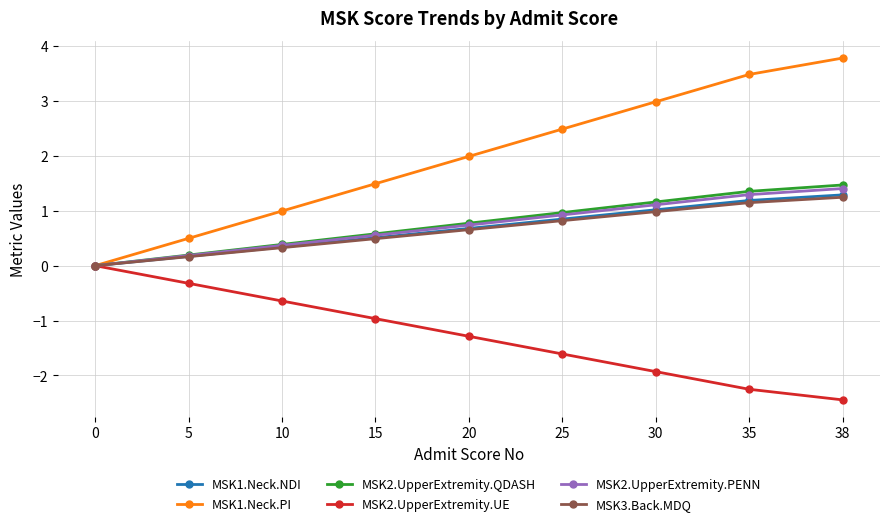

What is the value of the MSK1.Neck.NDI point at the 4th from the left?

0.5